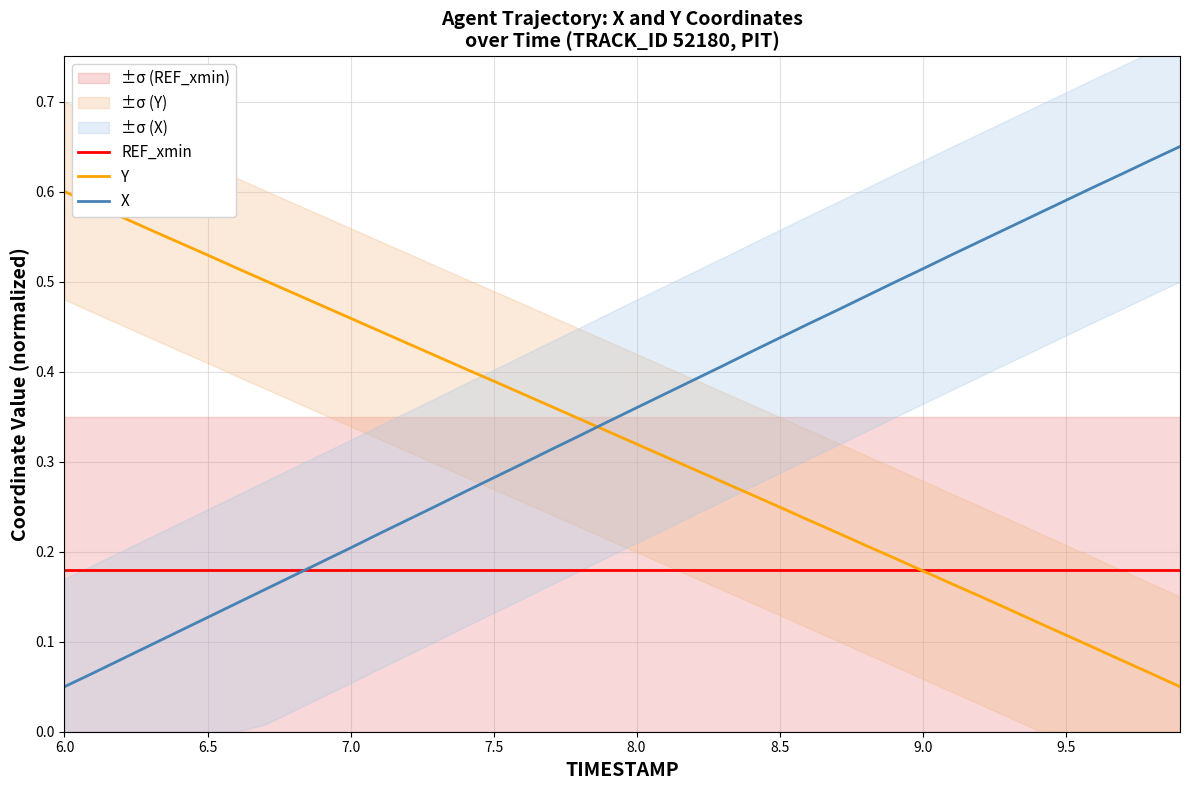

Reading left to right, what are all the values shown in this chart?

REF_xmin: 0.2	0.2	0.2	0.2	0.2	0.2	0.2	0.2	0.2	0.2	0.2	0.2	0.2	0.2	0.2	0.2	0.2	0.2	0.2	0.2	0.2	0.2	0.2	0.2	0.2	0.2	0.2	0.2	0.2	0.2	0.2	0.2	0.2	0.2	0.2	0.2	0.2	0.2	0.2	0.2
Y: 0.6	0.6	0.6	0.6	0.5	0.5	0.5	0.5	0.5	0.5	0.5	0.4	0.4	0.4	0.4	0.4	0.4	0.4	0.3	0.3	0.3	0.3	0.3	0.3	0.3	0.2	0.2	0.2	0.2	0.2	0.2	0.2	0.2	0.1	0.1	0.1	0.1	0.1	0.1	0.1
X: 0.1	0.1	0.1	0.1	0.1	0.1	0.1	0.2	0.2	0.2	0.2	0.2	0.2	0.3	0.3	0.3	0.3	0.3	0.3	0.3	0.4	0.4	0.4	0.4	0.4	0.4	0.5	0.5	0.5	0.5	0.5	0.5	0.5	0.6	0.6	0.6	0.6	0.6	0.6	0.7